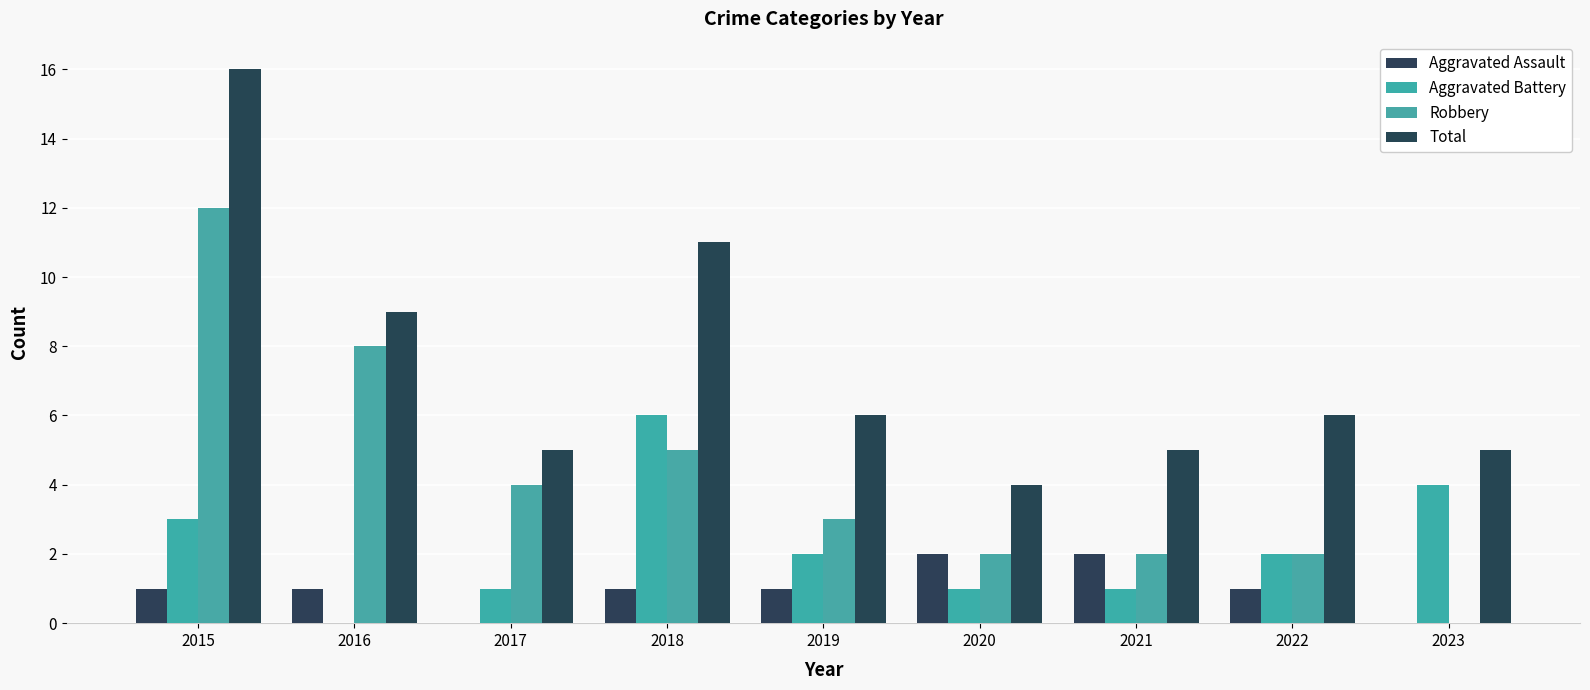

What is the value of the Total bar at the 8th from the left?

6